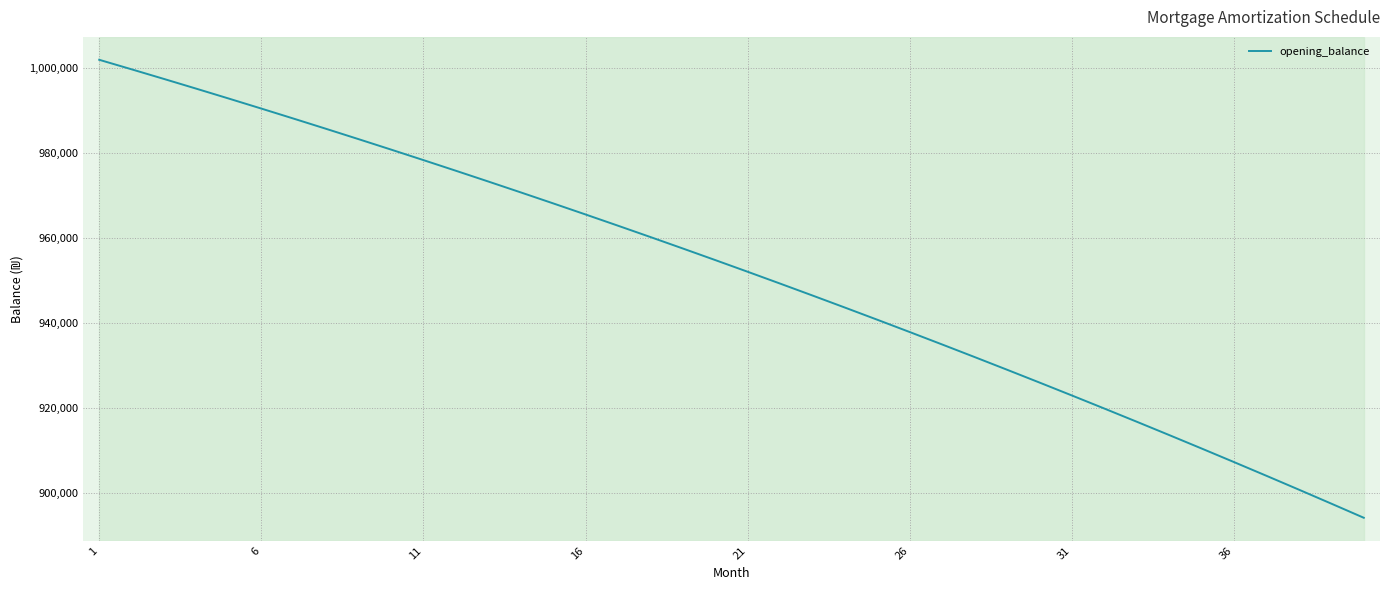

What is the average value?

951523.5